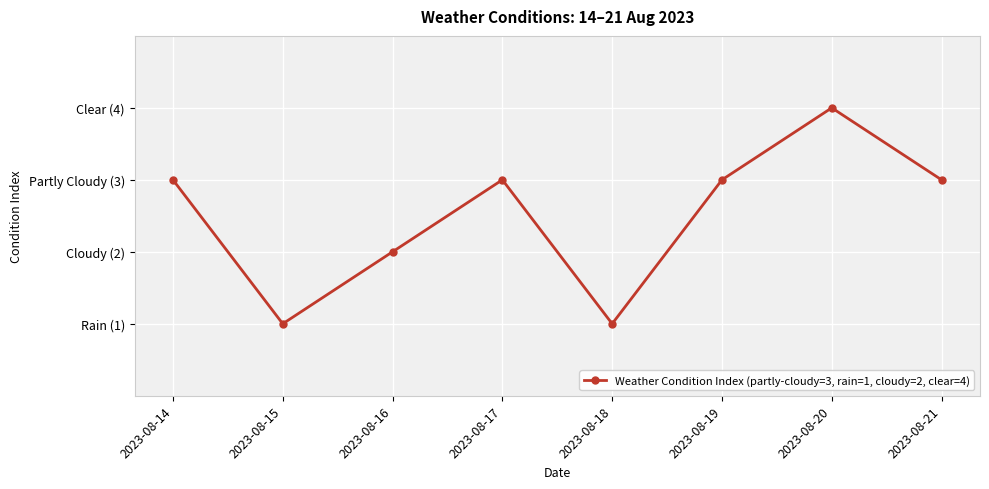

How many points are lower than both their immediate neighbors (excluding endpoints)?

2